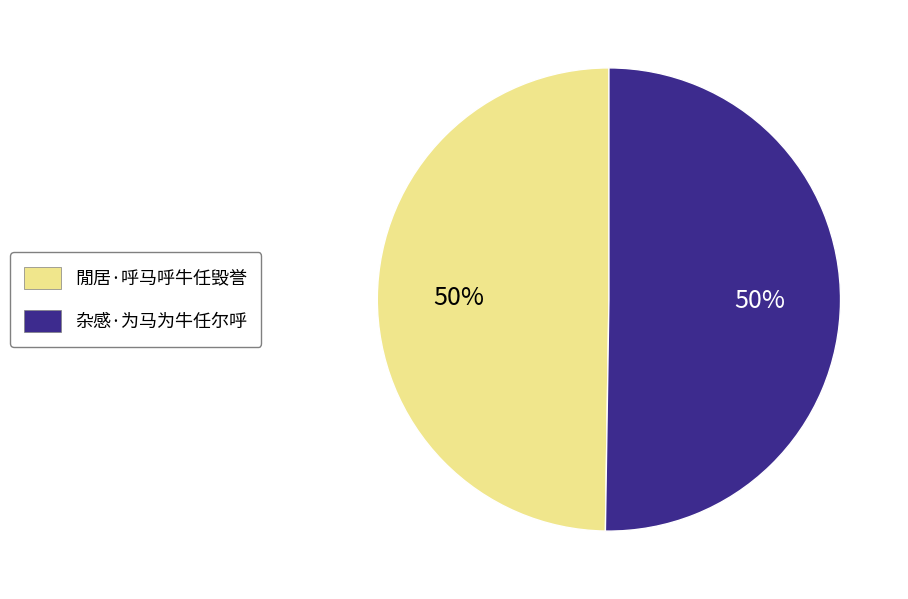

What is the ratio of the value at 杂感·为马为牛任尔呼 to the value at 閒居·呼马呼牛任毁誉?

1.0